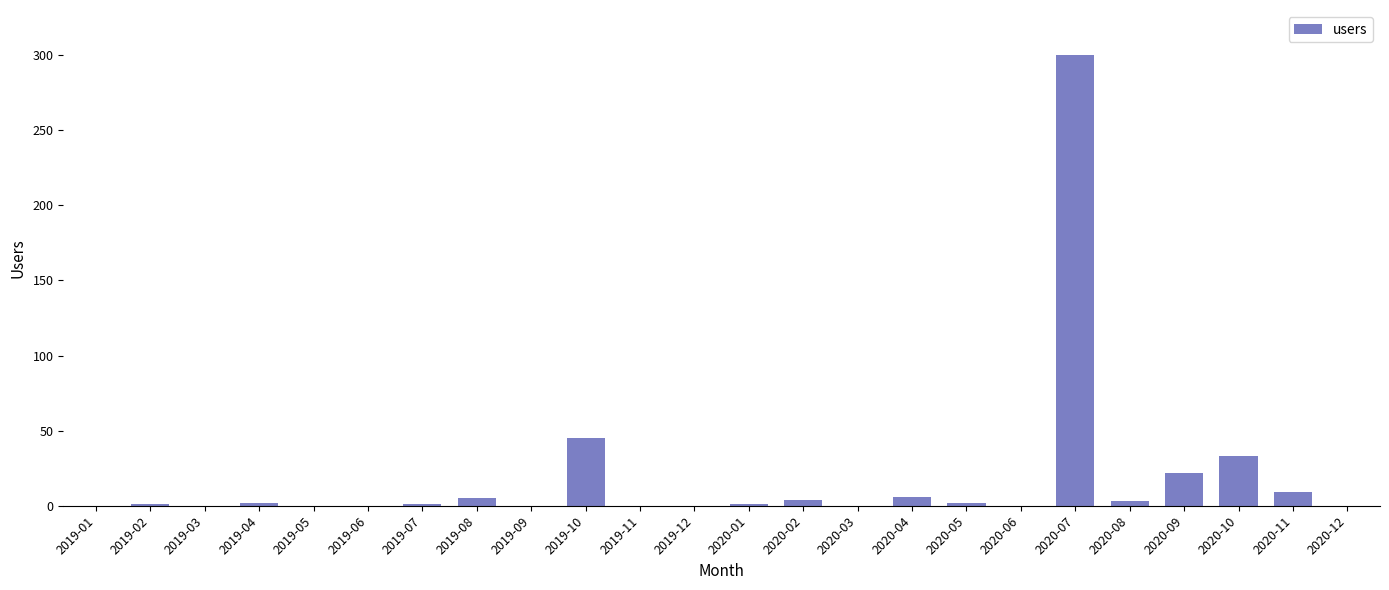

What is the change in value from 2019-05 to 2019-10?

+45